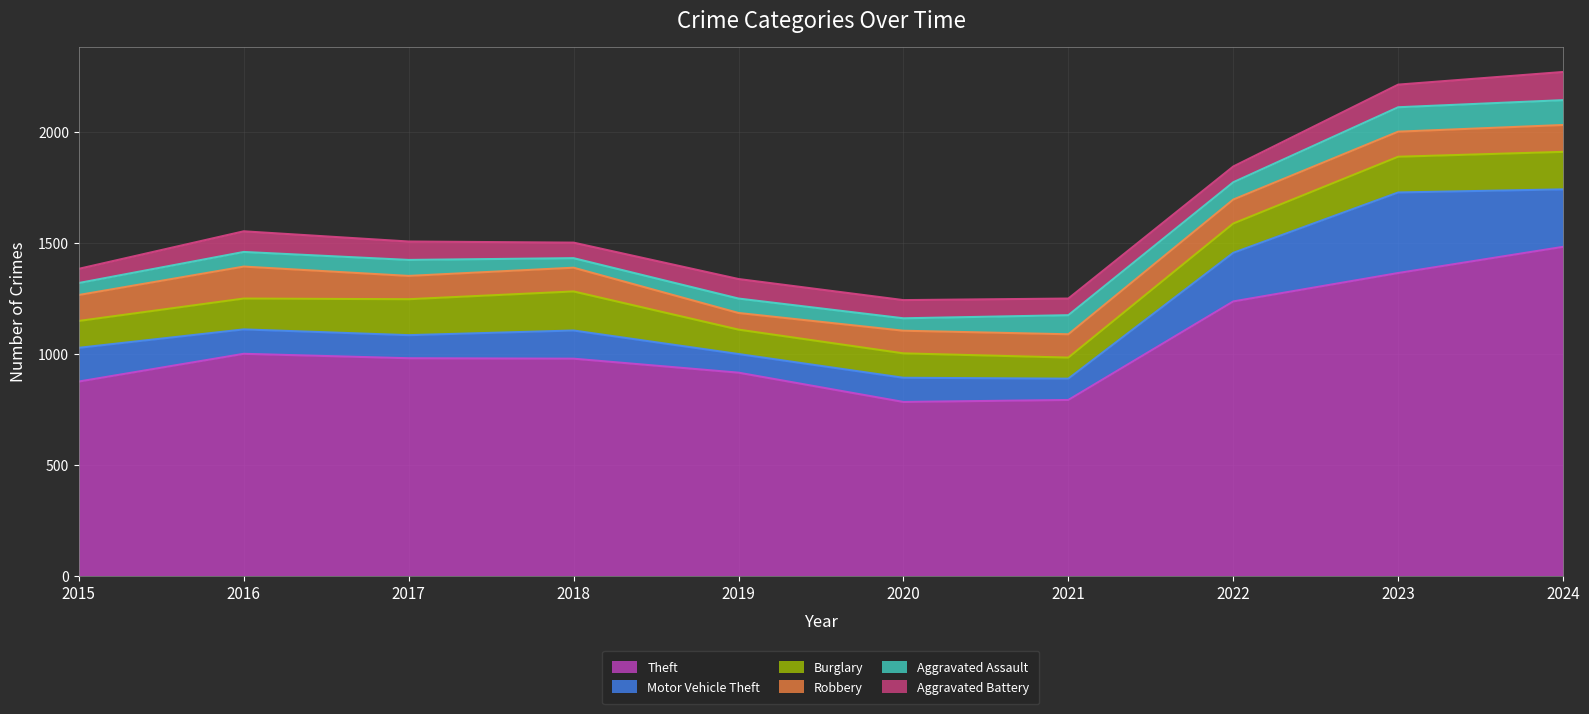

How many times do Robbery and Motor Vehicle Theft cross each other?

4